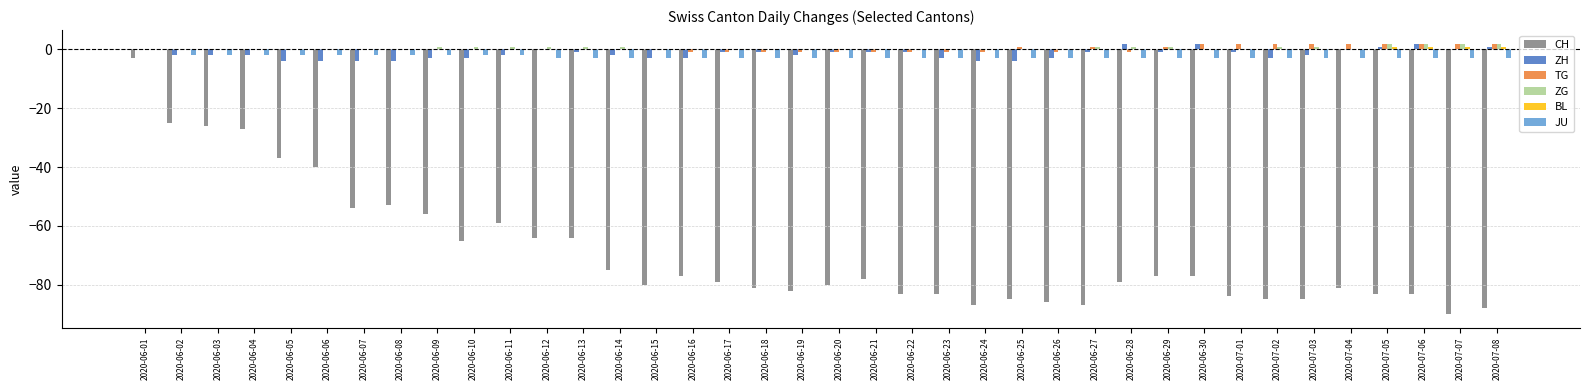

At which category is the sum across all series the highest?

2020-06-01